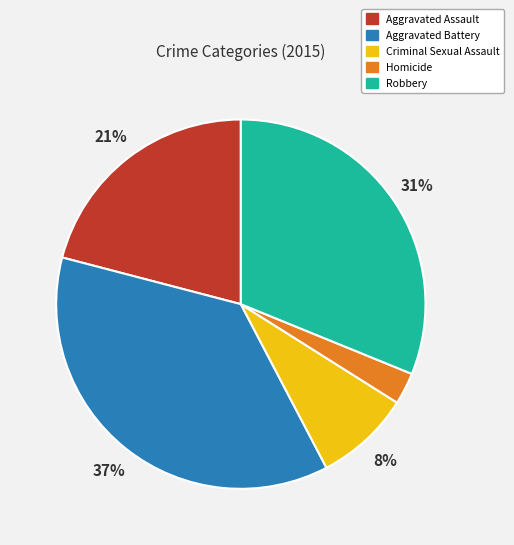

Count the number of slices in the pie.

5